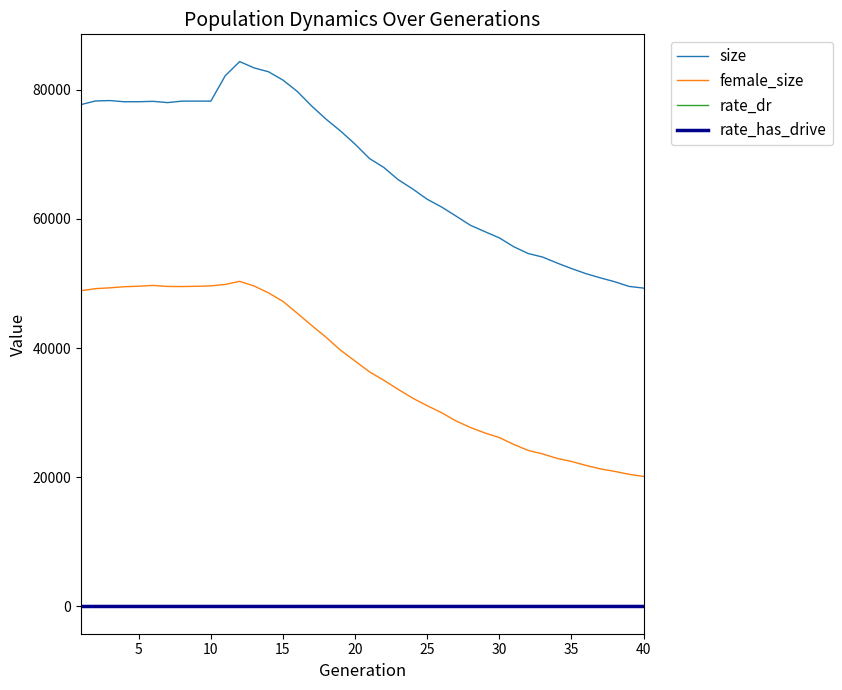

What is the minimum value for female_size?

20126.0